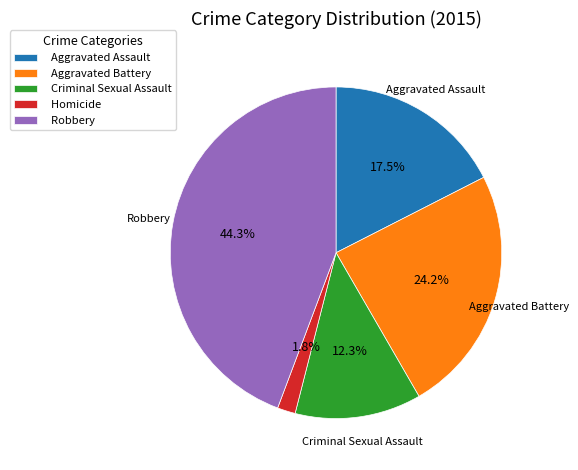

Between Aggravated Assault and Robbery, which is larger?

Robbery